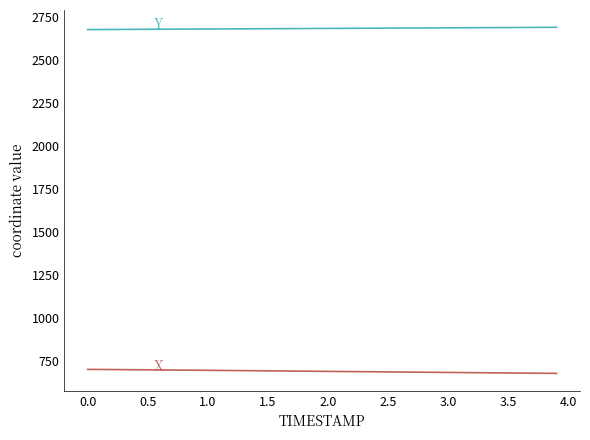

What is the maximum value shown in the chart?

2687.3